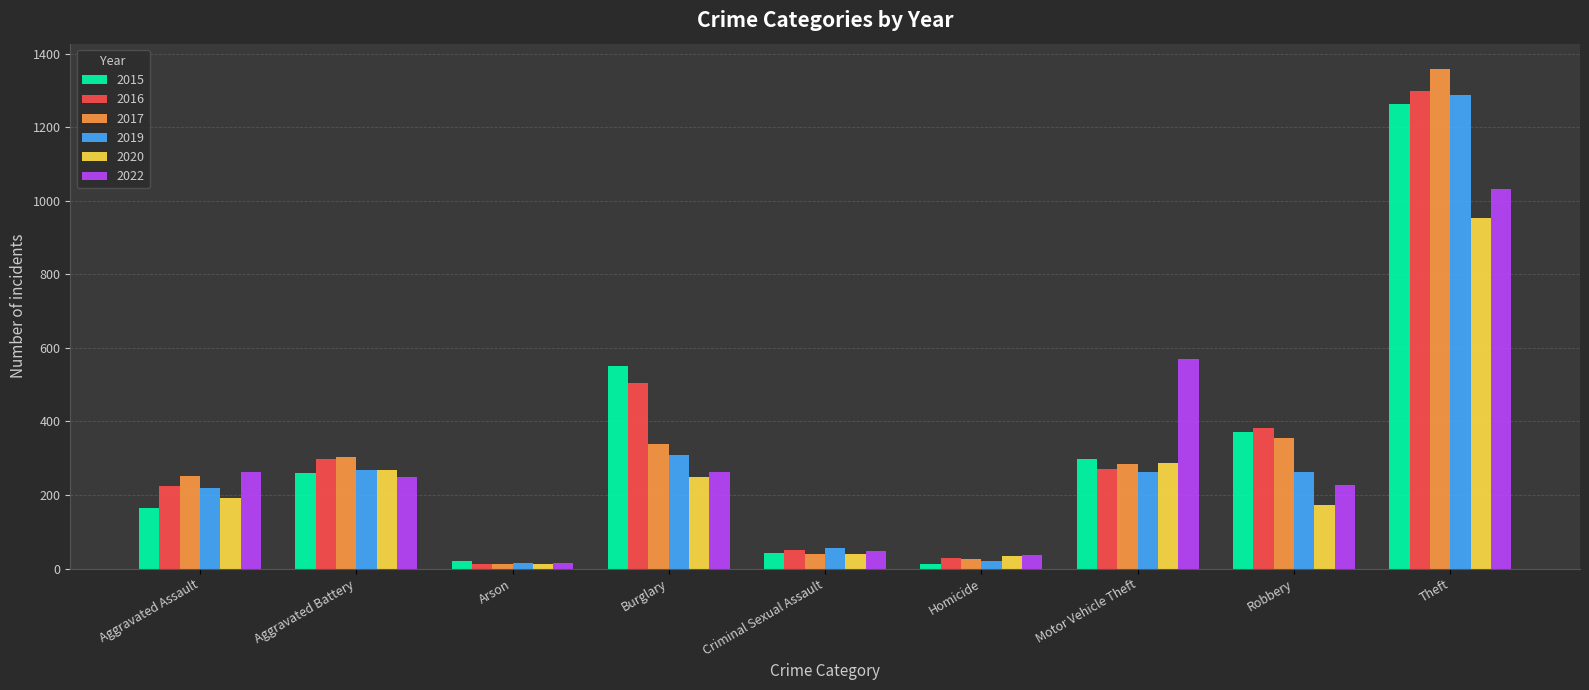

What is the average value of the 2022 series?

300